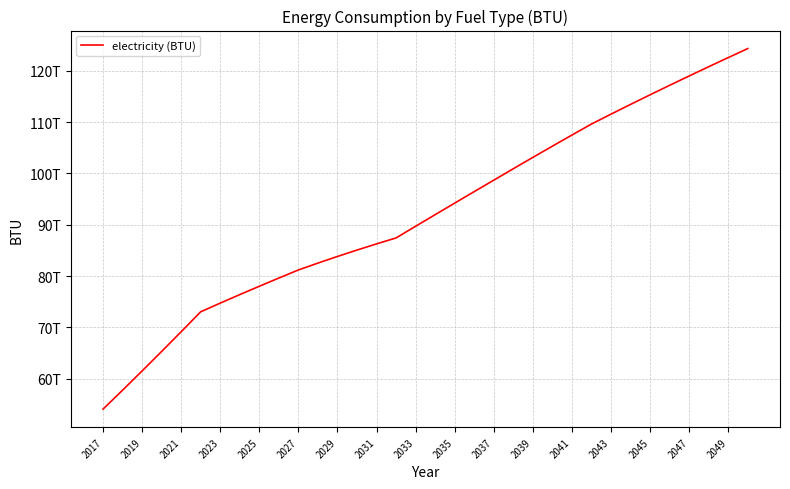

Does the chart have visible grid lines?

Yes